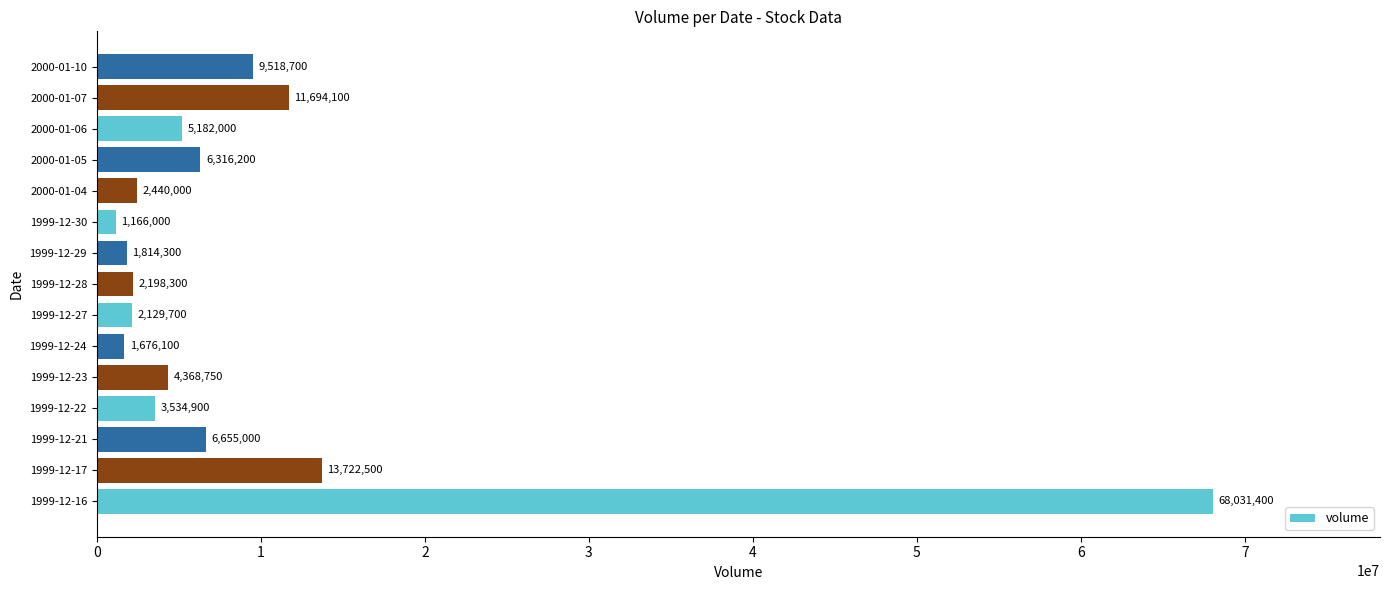

True or false: the data shows 2129700 at 1999-12-27.

True